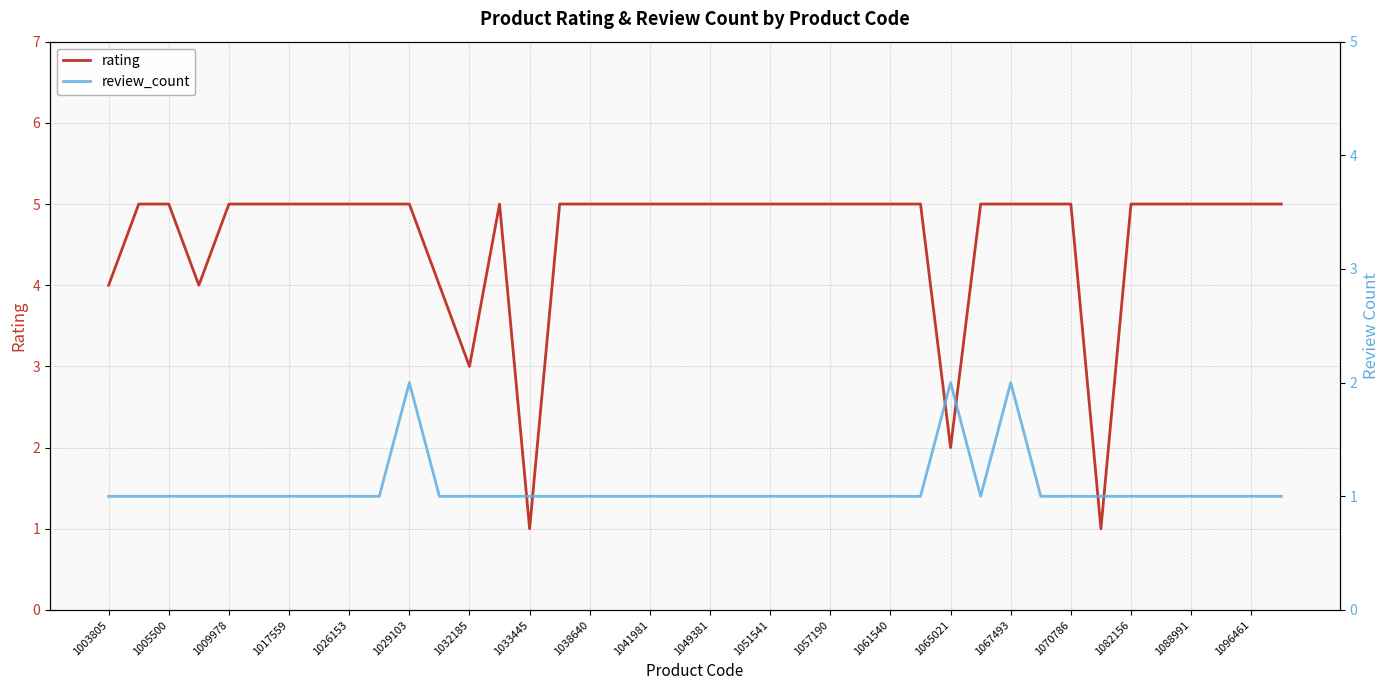

True or false: rating has a value of 2 at 1009978.

False